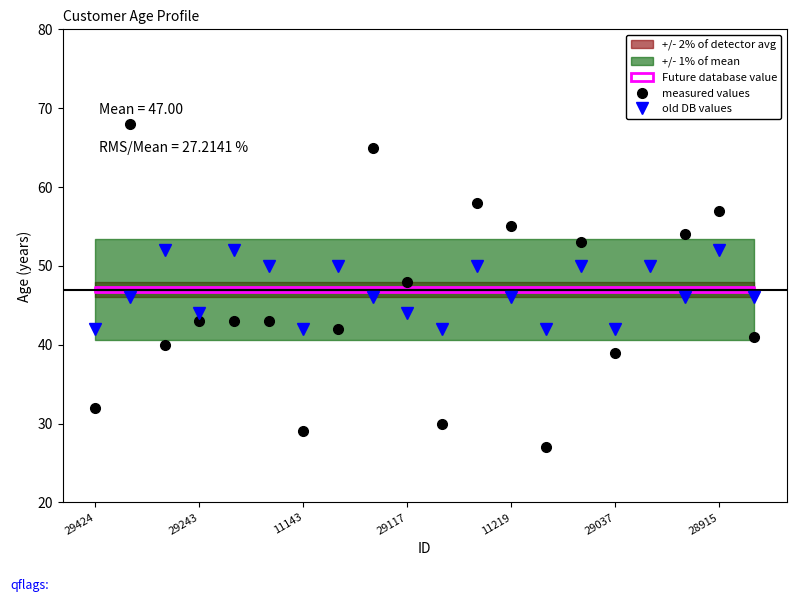

True or false: measured values has a value of 17 at 19.

False